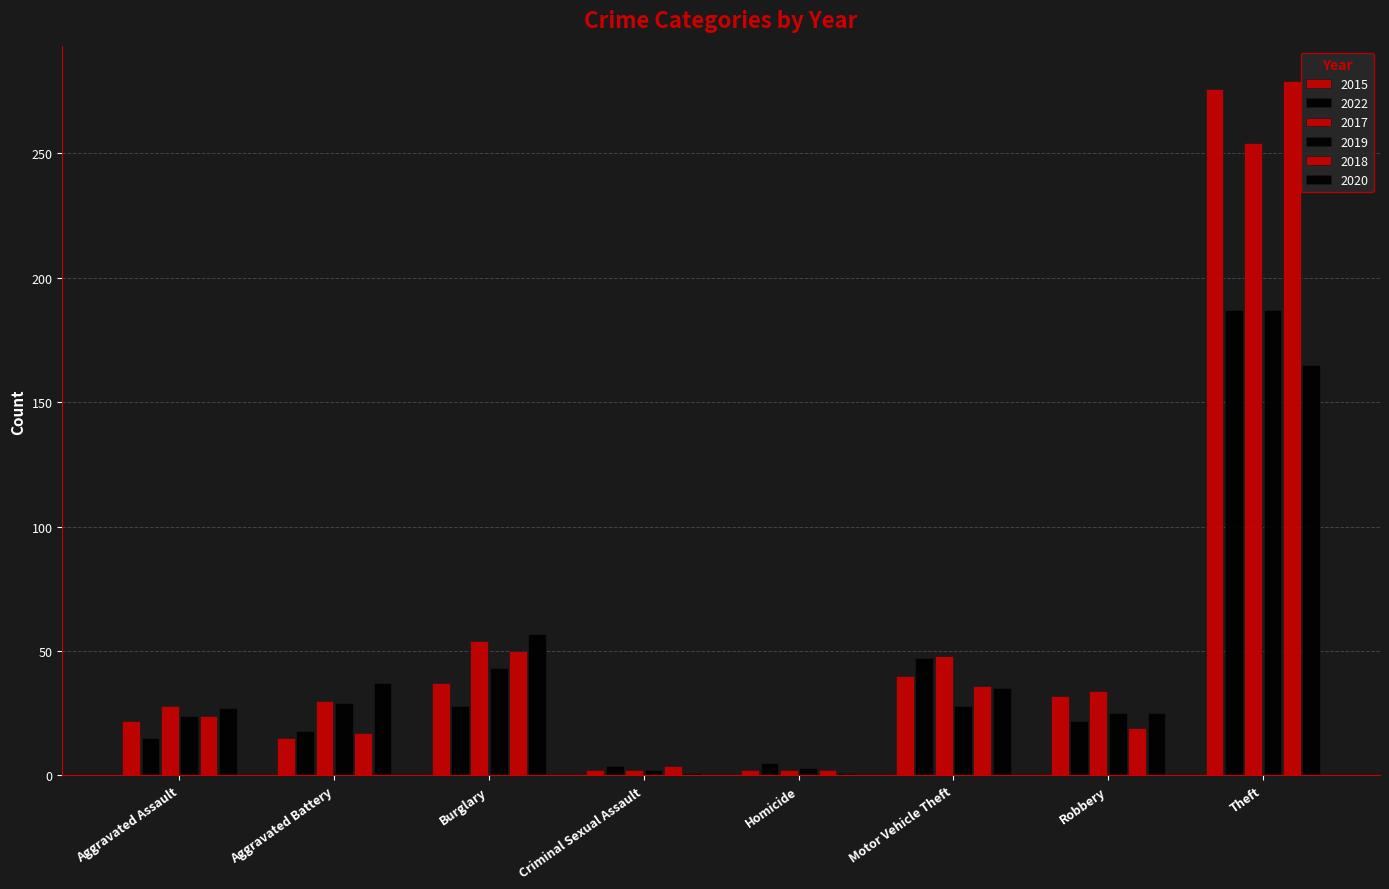

Are the bars horizontal?

No